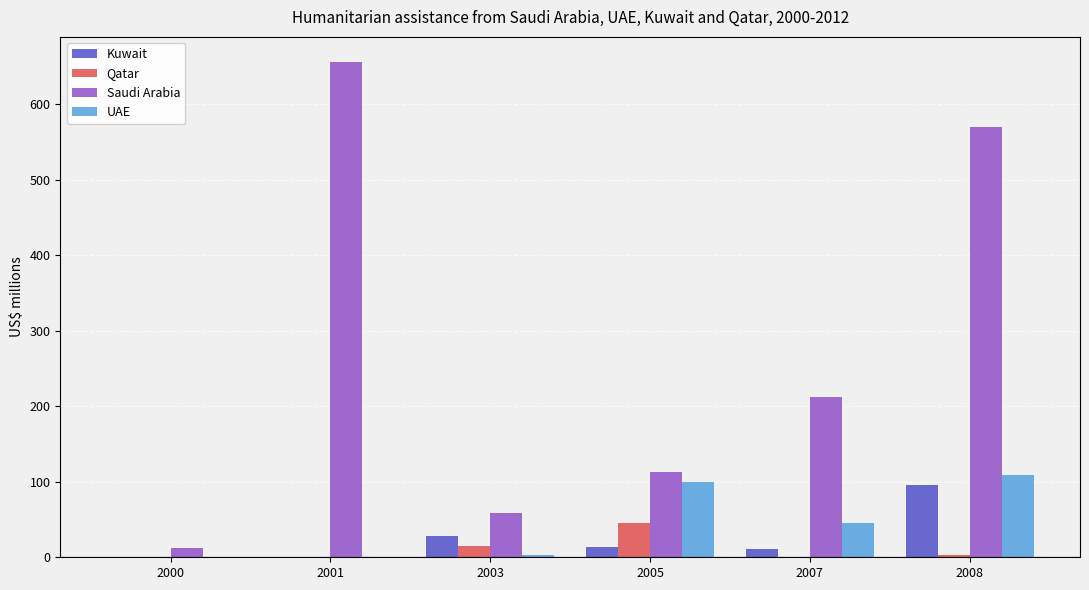

Which series has the widest spread of values?

Saudi Arabia